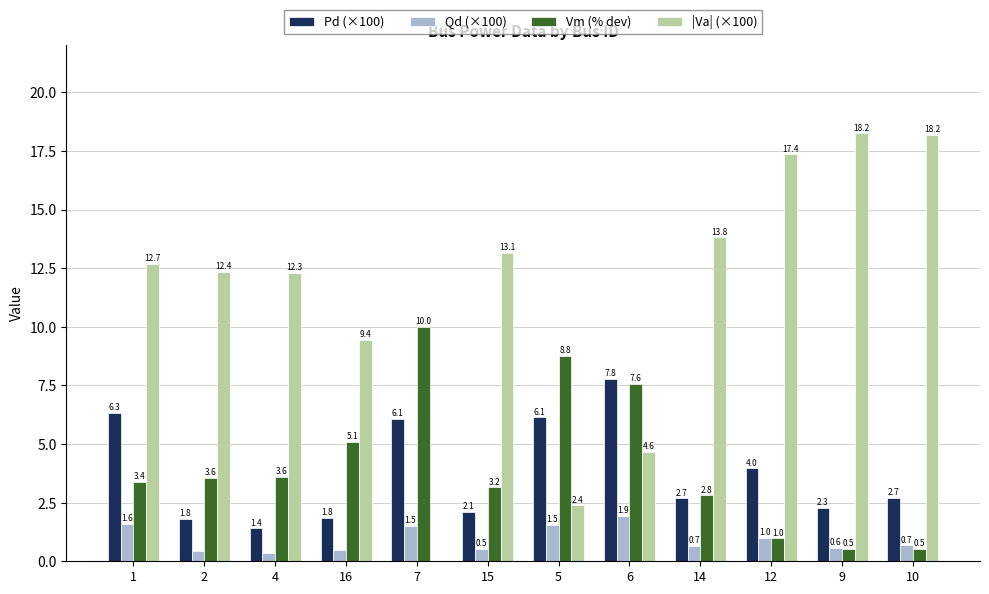

Which series changed the most between 16 and 12?

|Va| (×100)